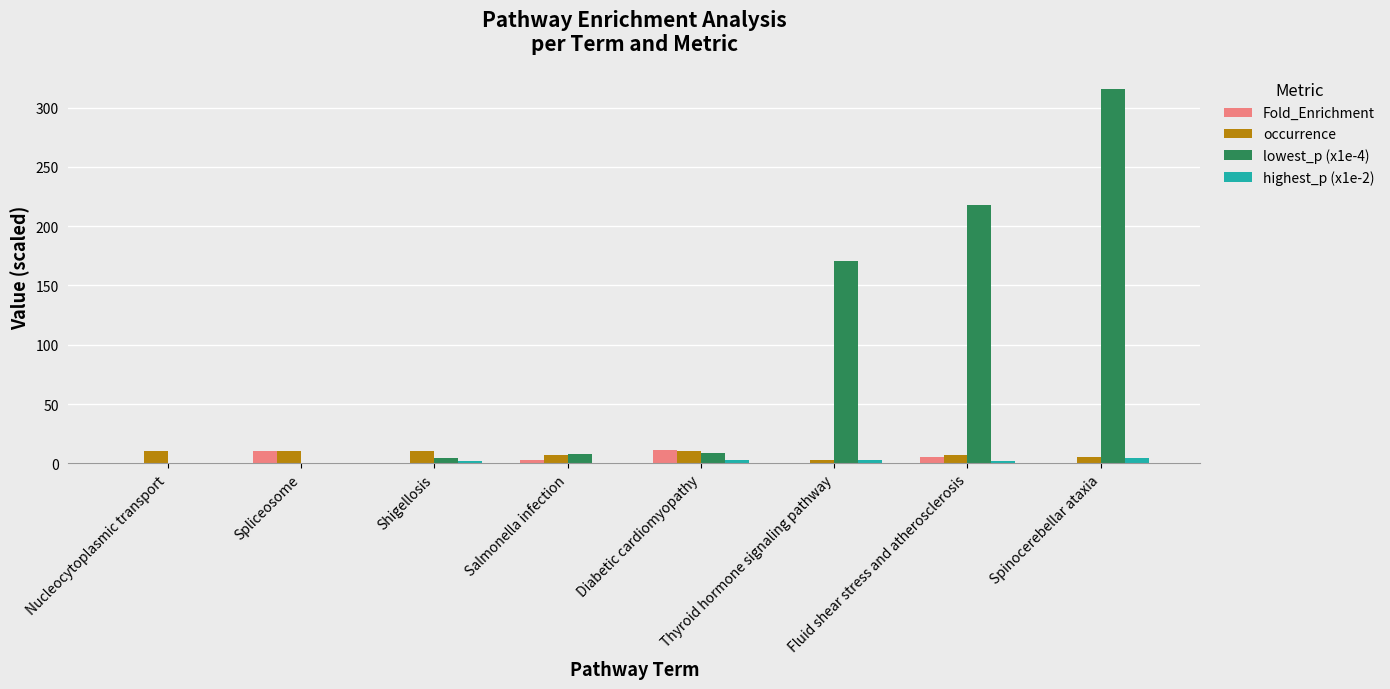

What is the maximum value for lowest_p (x1e-4)?

316.1